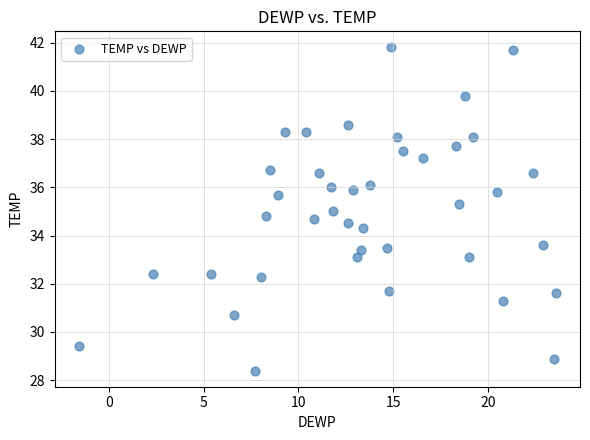

What is the range of Y values (max minus min)?

13.4